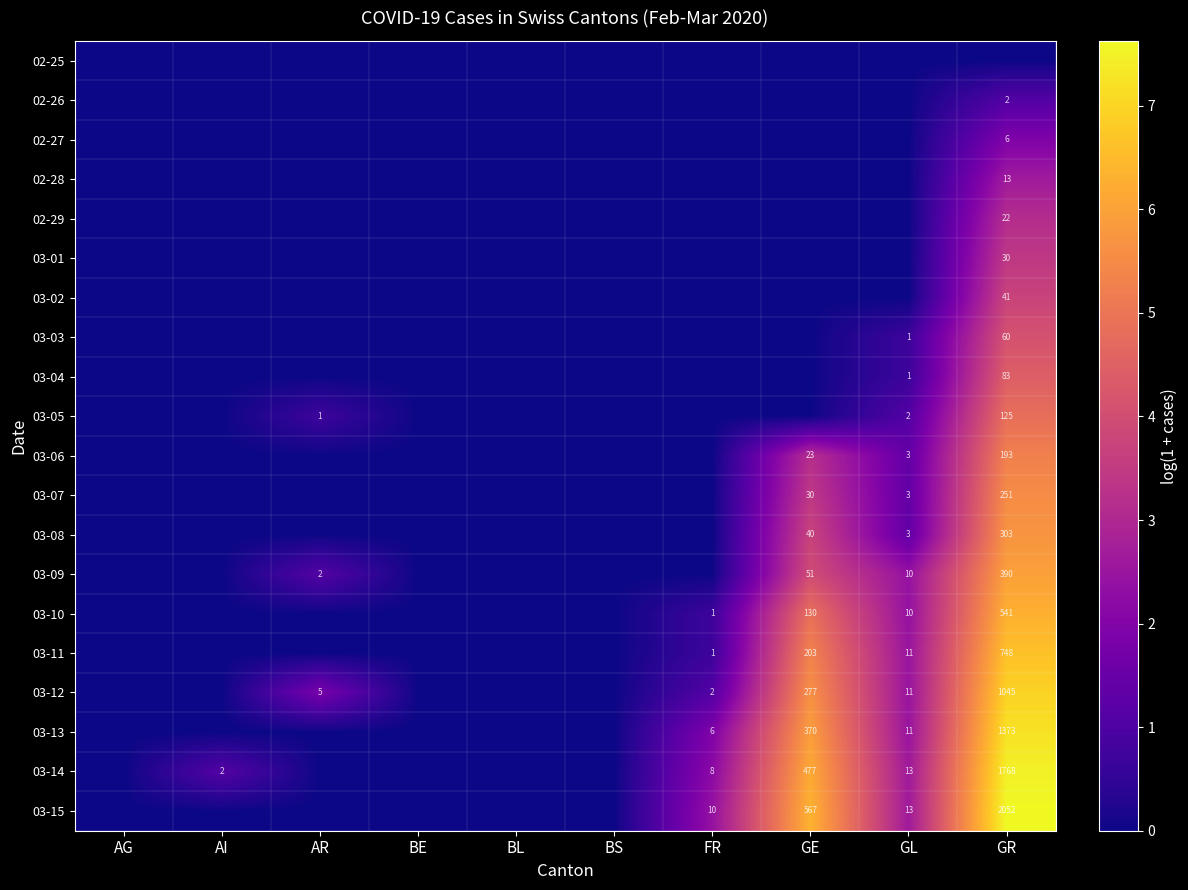

The 03-01 series shows 30 at GR. True or false?

True